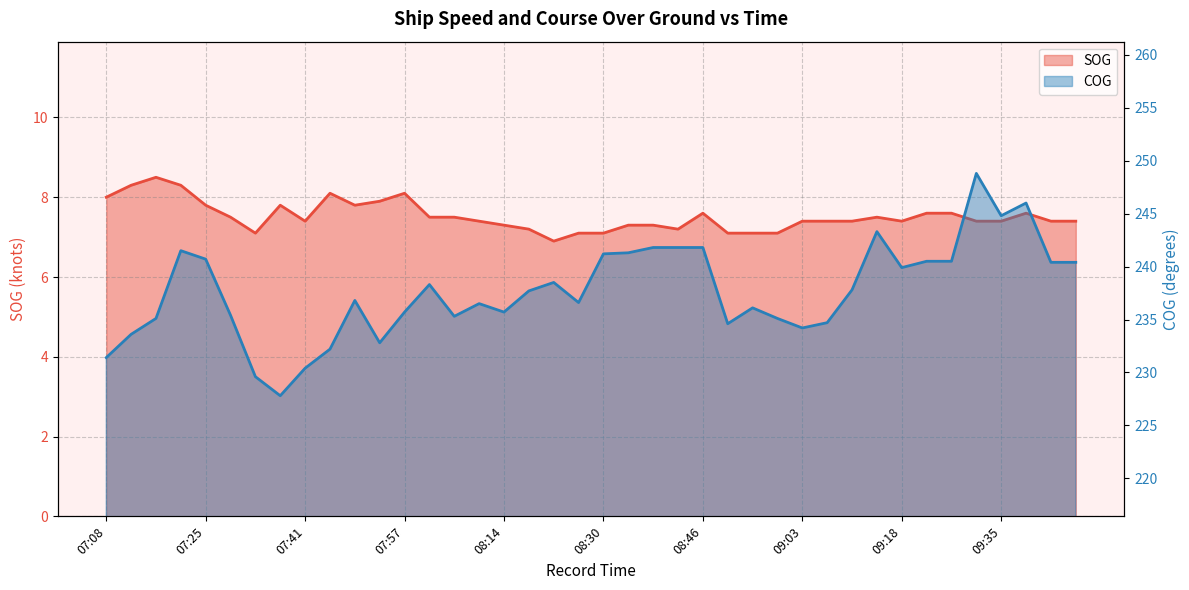

Reading right to left, list all the values displayed in this chart.

SOG: 7.4	7.4	7.6	7.4	7.4	7.6	7.6	7.4	7.5	7.4	7.4	7.4	7.1	7.1	7.1	7.6	7.2	7.3	7.3	7.1	7.1	6.9	7.2	7.3	7.4	7.5	7.5	8.1	7.9	7.8	8.1	7.4	7.8	7.1	7.5	7.8	8.3	8.5	8.3	8.0
COG: 240.4	240.4	246.0	244.8	248.8	240.5	240.5	239.9	243.3	237.8	234.7	234.2	235.1	236.1	234.6	241.8	241.8	241.8	241.3	241.2	236.6	238.5	237.7	235.7	236.5	235.3	238.3	235.7	232.8	236.8	232.2	230.4	227.8	229.6	235.4	240.7	241.5	235.1	233.6	231.4